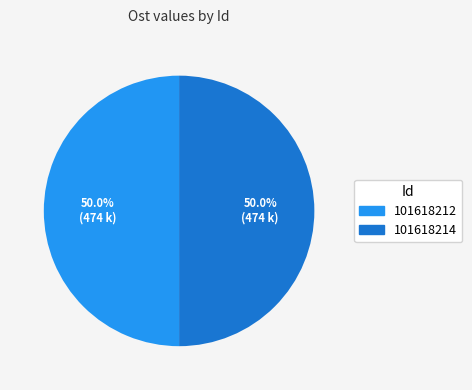

What percentage is NOT represented by 101618214?

50.0%